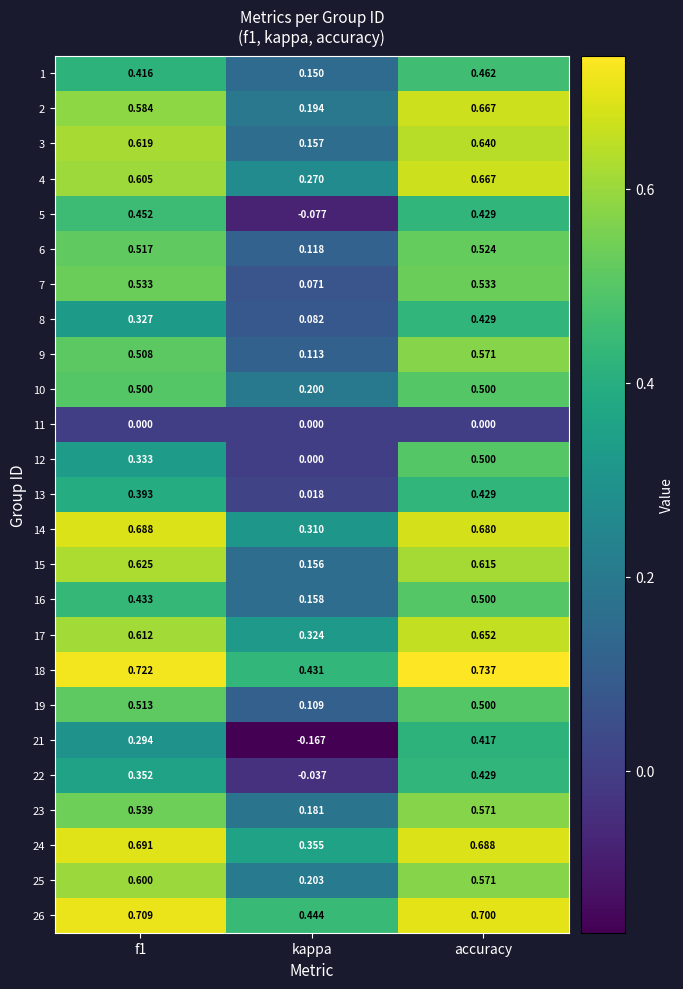

Which label corresponds to the smallest value in the chart?

kappa